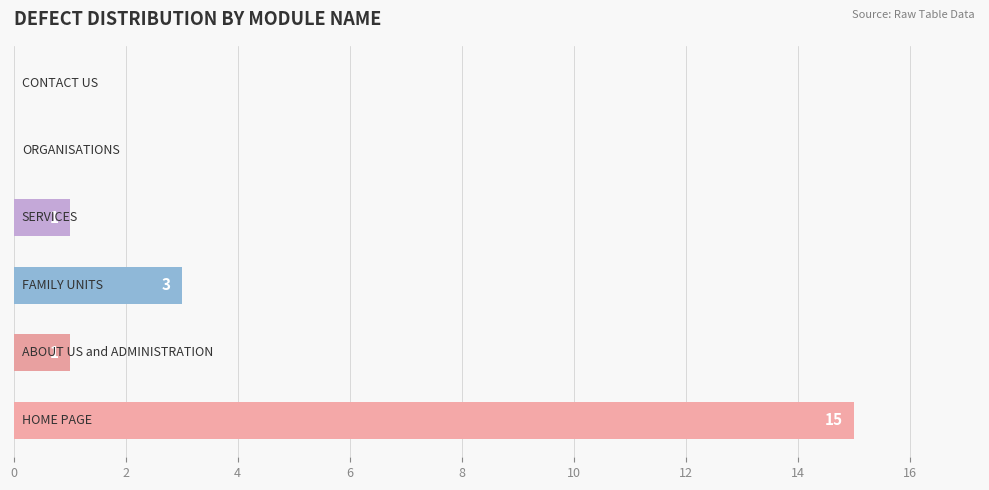

What is the greatest value displayed?

15